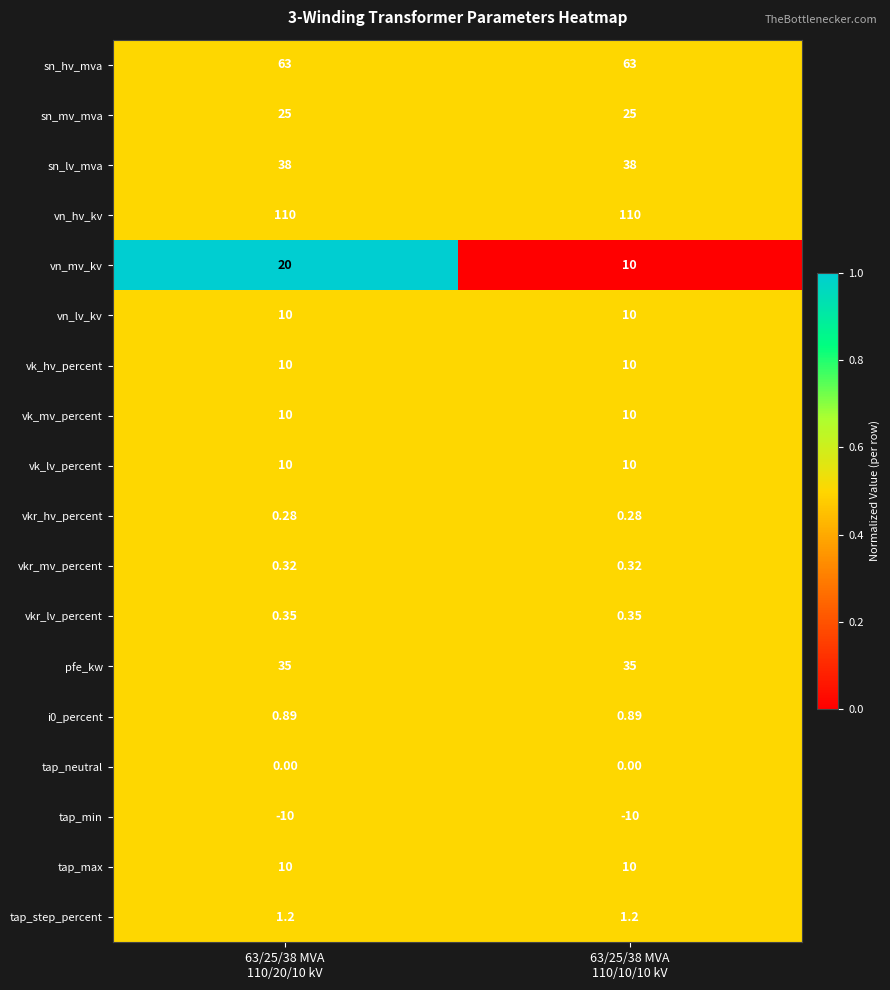

Which series has the largest range (max minus min)?

vn_mv_kv